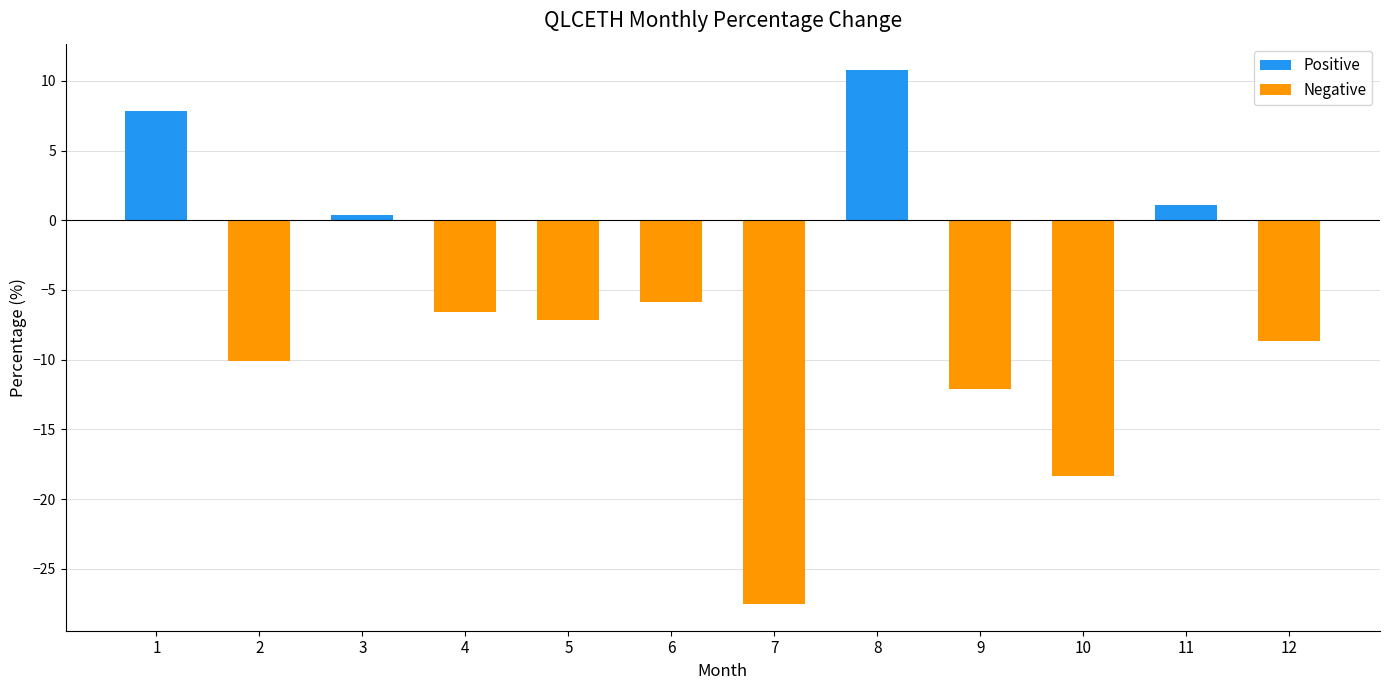

What is the difference between the maximum and second lowest values?

29.1